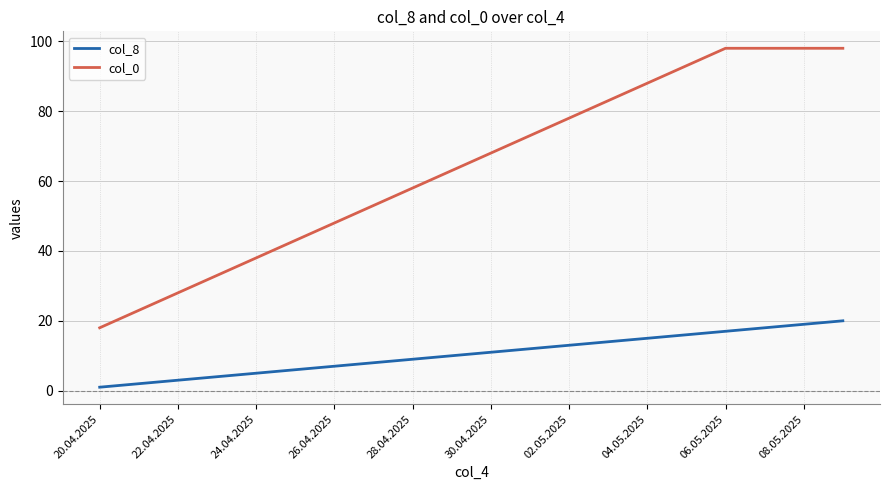

What are all the series names shown in the legend?

col_8, col_0